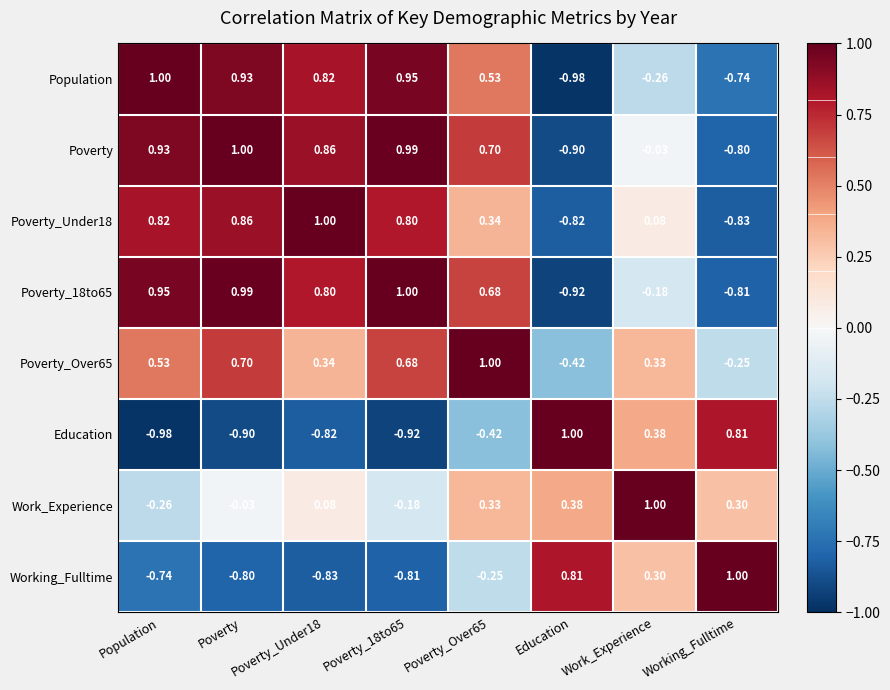

Is the value of Education at Poverty_Under18 greater than the value of Poverty_18to65 at Work_Experience?

No